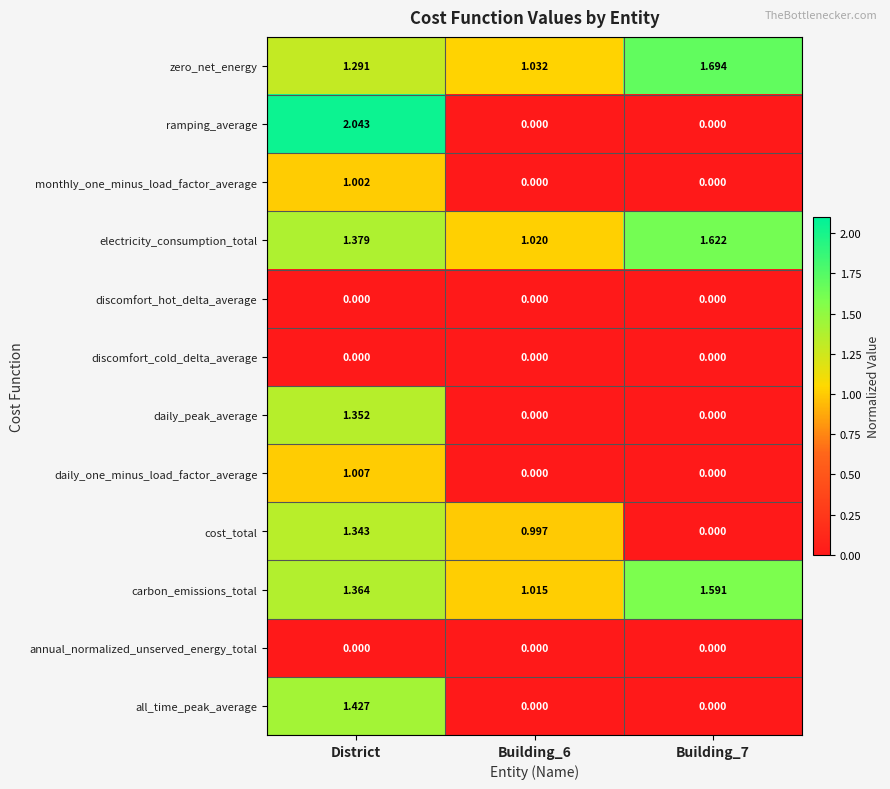

Between Building_6 and Building_7, which series saw the biggest shift?

cost_total